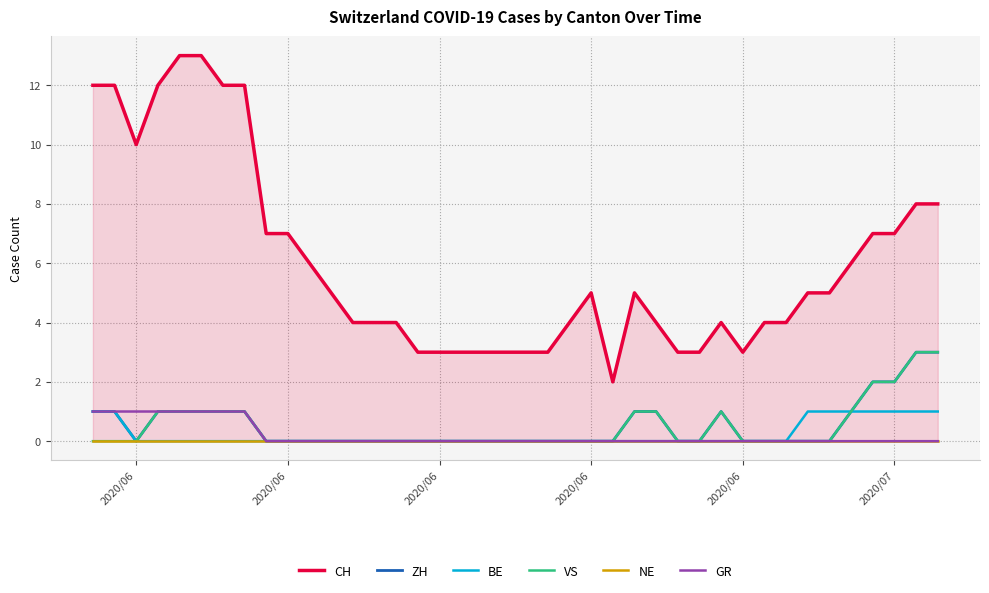

How many categories are shown in the chart?

40